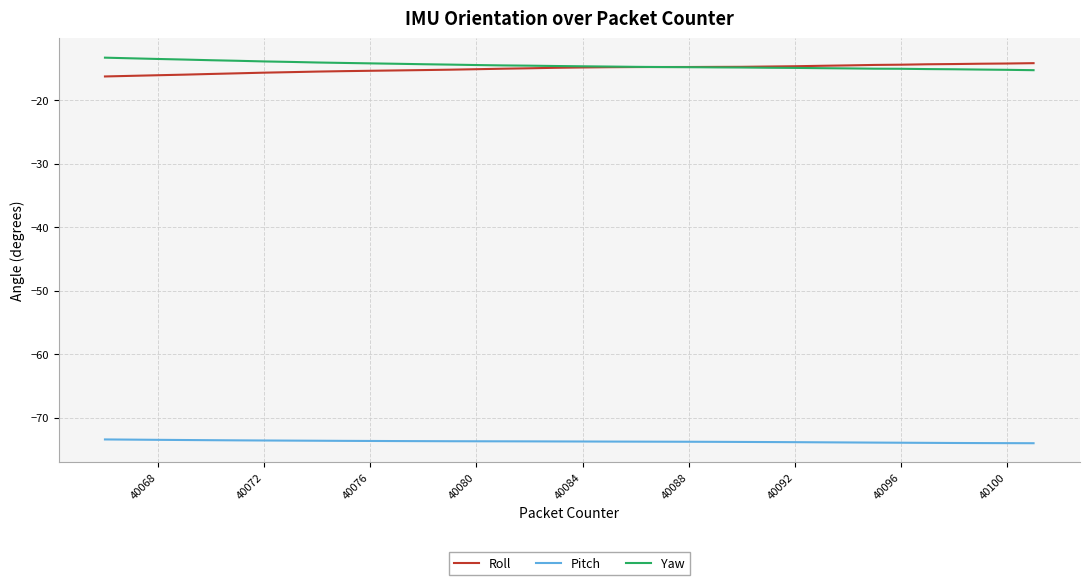

What is the smallest value displayed?

-74.0